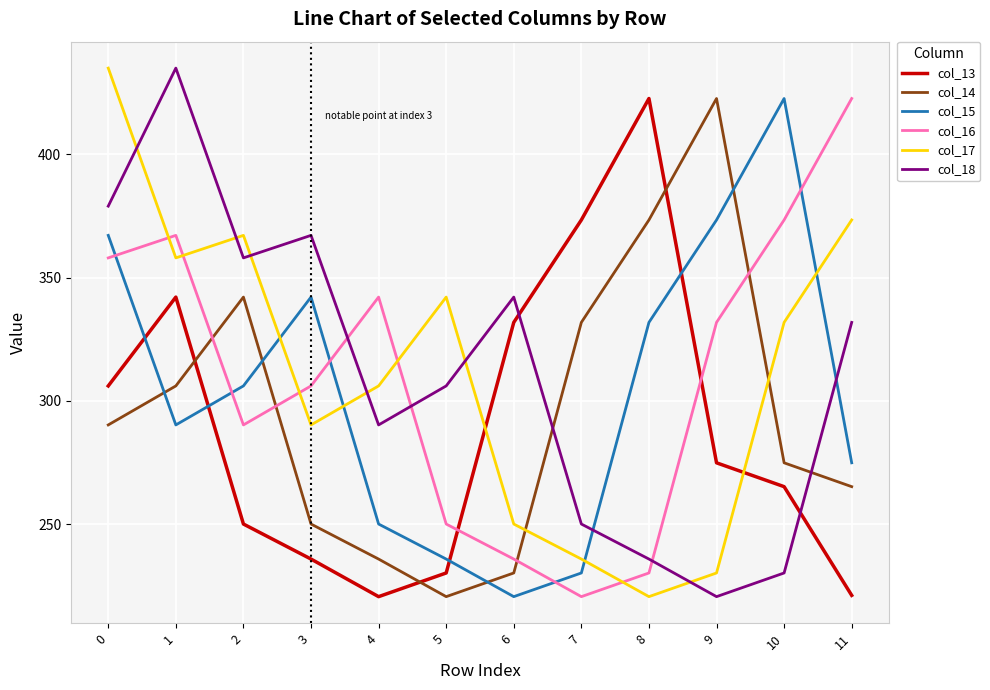

What is the difference between the highest and lowest values at 5?

121.5